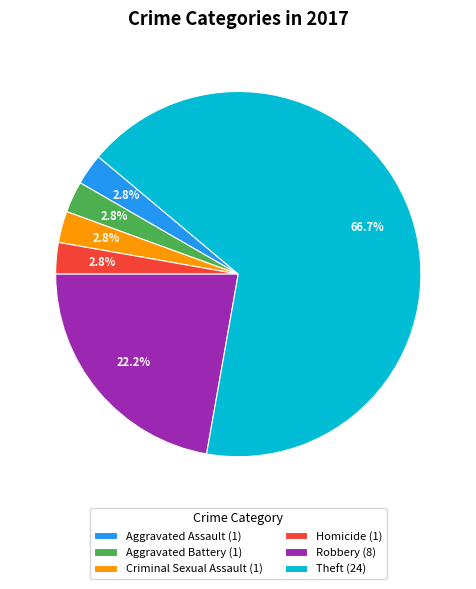

Which category has the biggest portion of the pie?

Theft